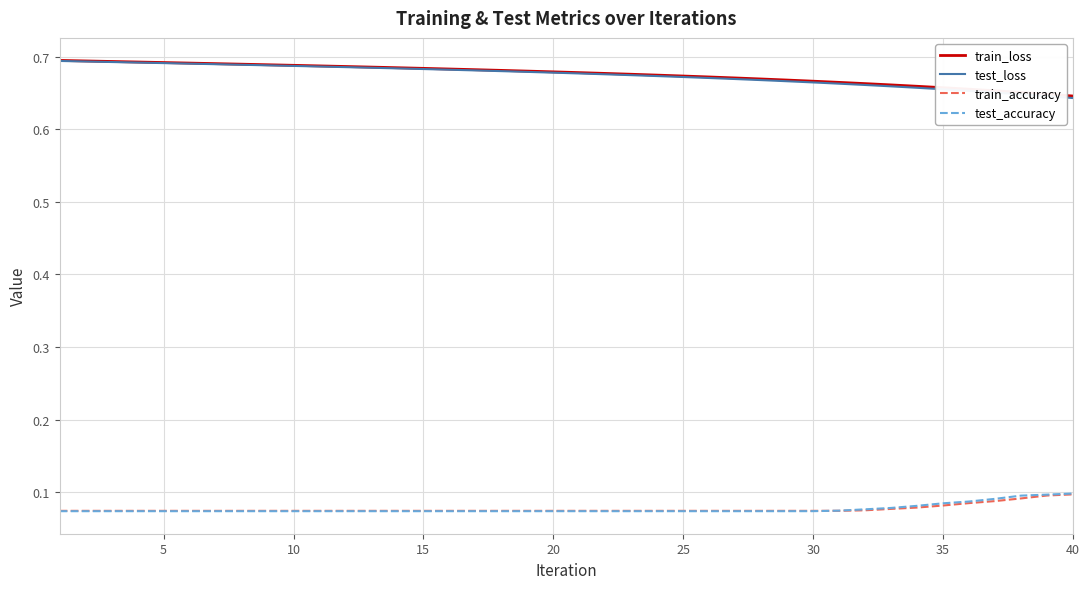

True or false: test_loss and test_accuracy intersect in this chart.

False